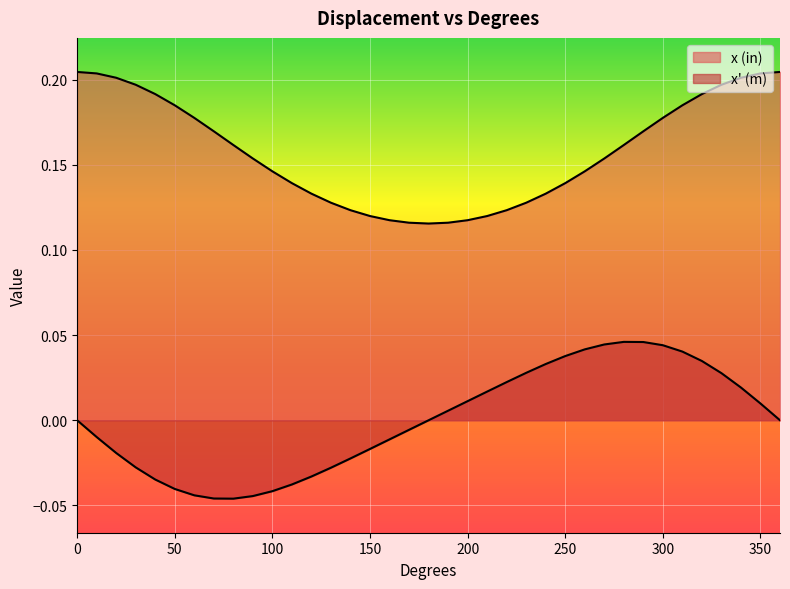

True or false: x' (m) and x (in) intersect in this chart.

False